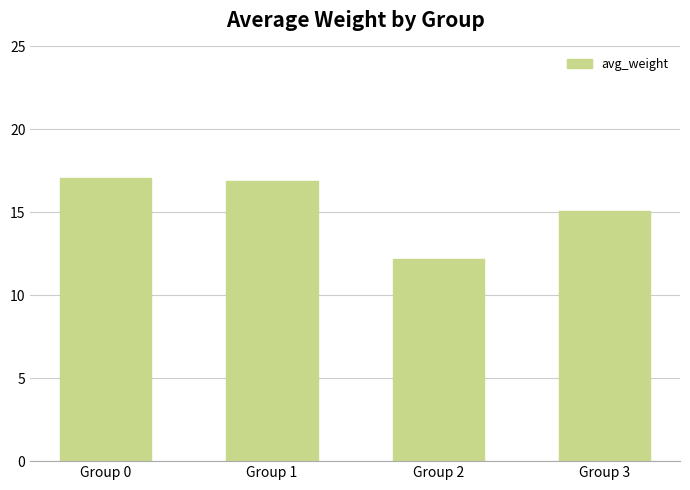

At which label does the data first exceed 16?

Group 0